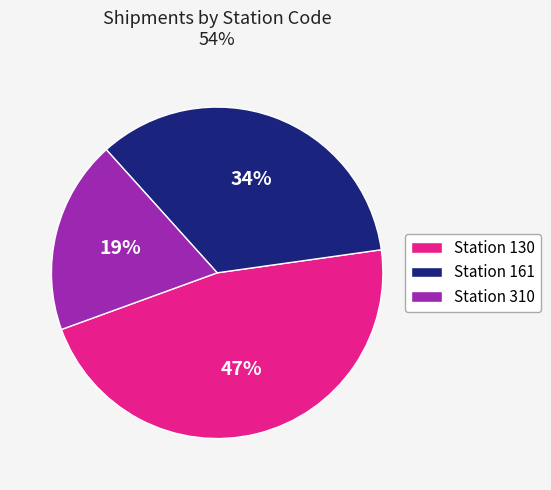

What percentage is the Station 310 slice, to the nearest percent?

19%